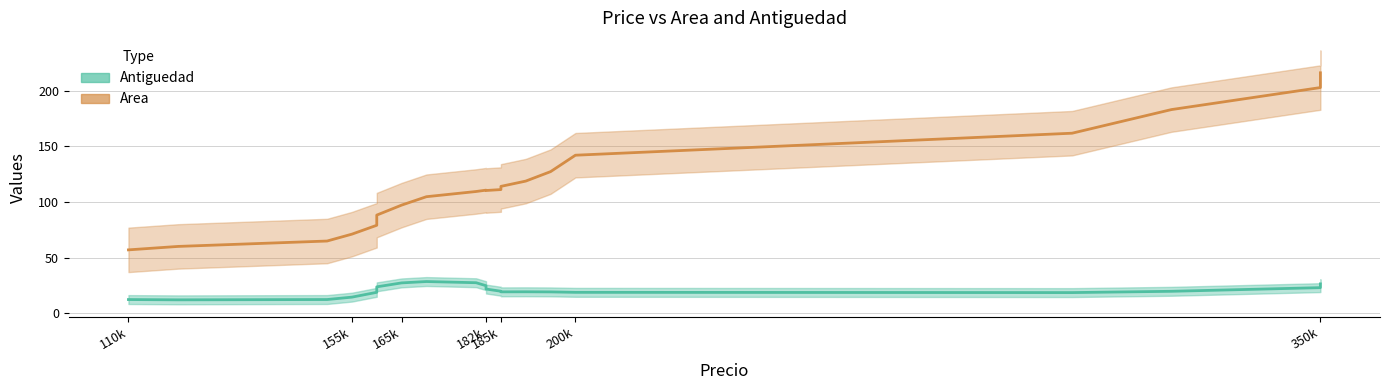

True or false: Antiguedad and Area cross at least once.

False